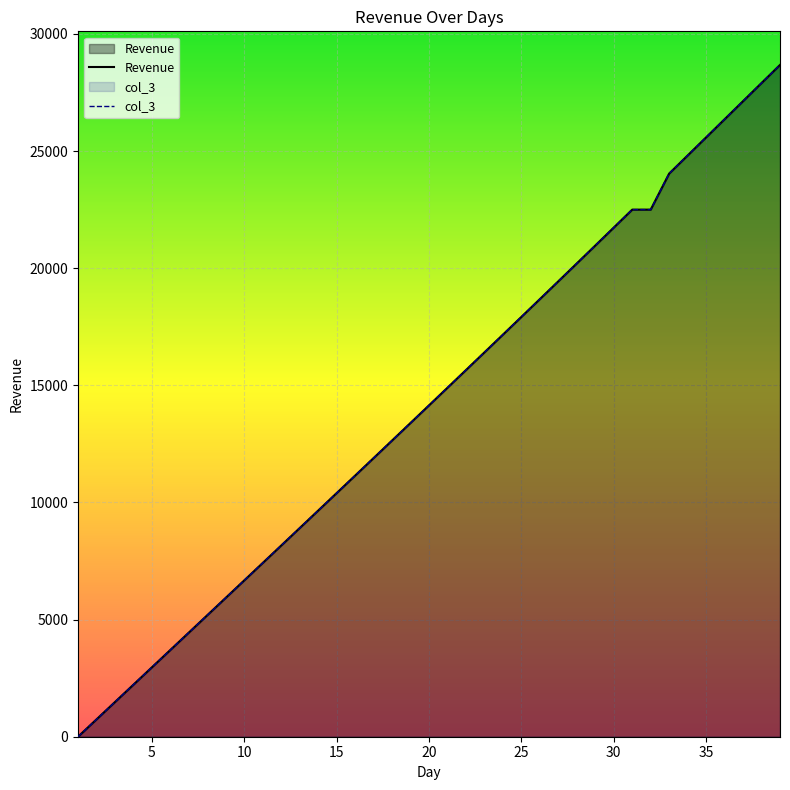

How many lines are shown in the chart?

2